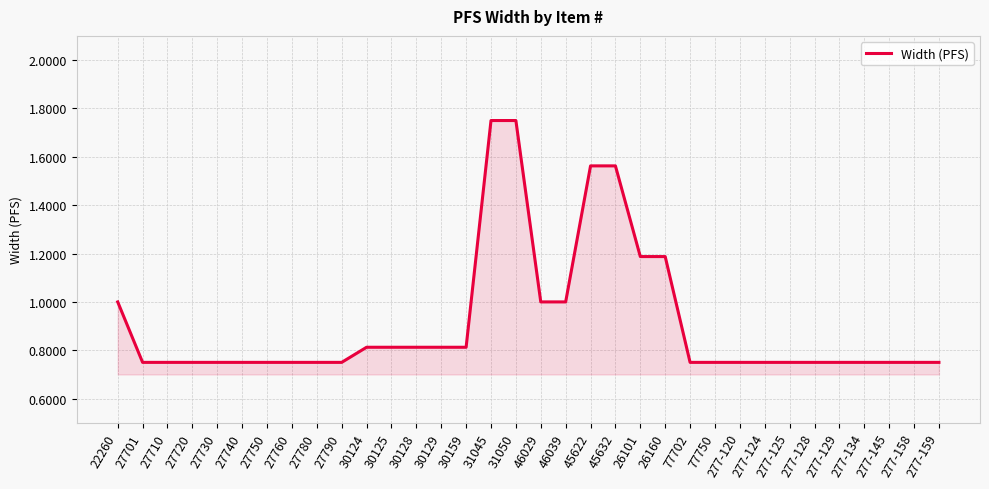

How many lines are shown in the chart?

1